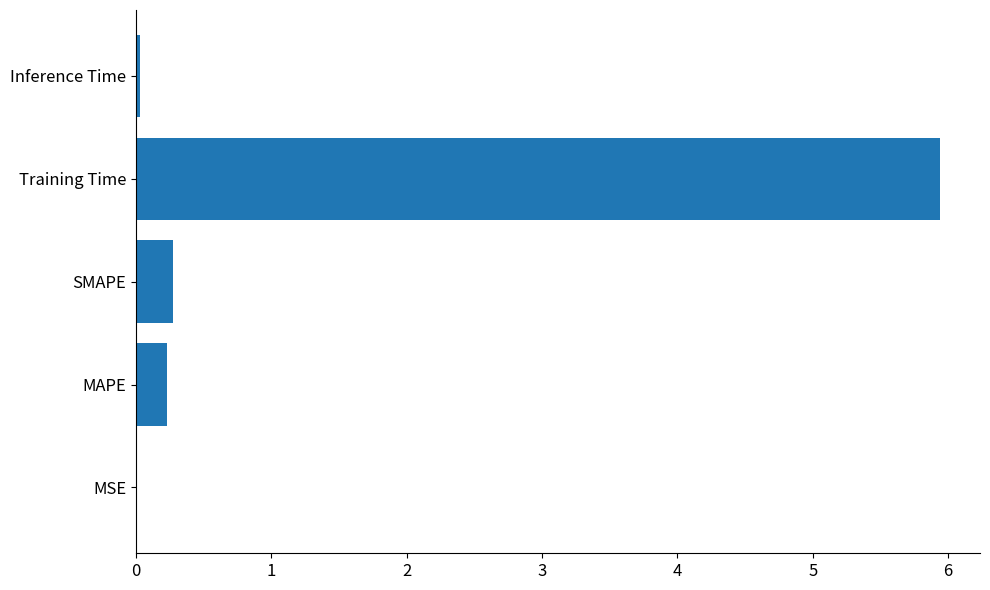

Are the bars horizontal?

Yes